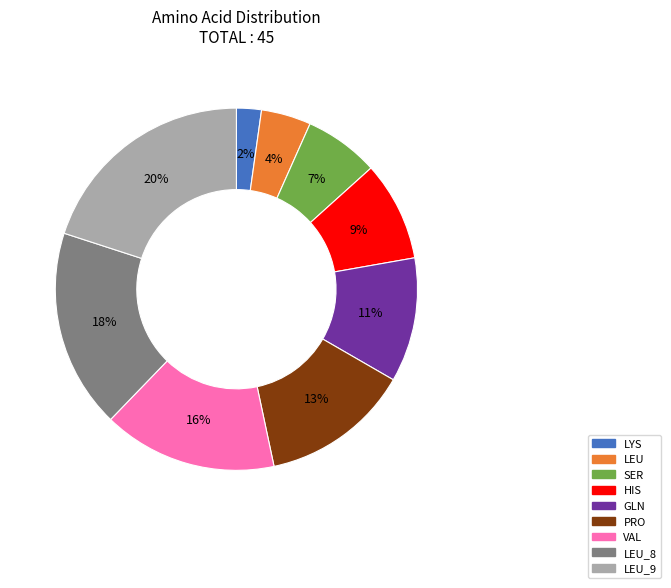

To the nearest percent, what is the difference between the largest and smallest slice percentages?

18%